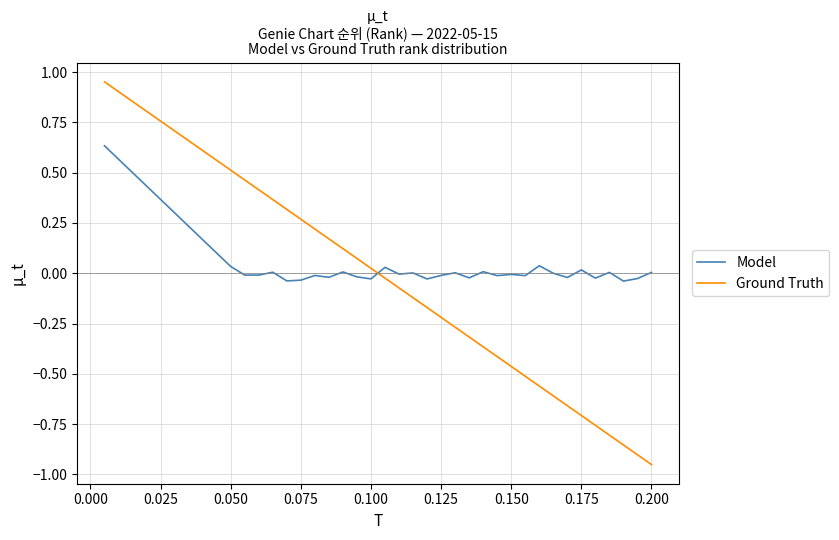

What is the difference between the maximum and minimum values in the Ground Truth series?

1.9